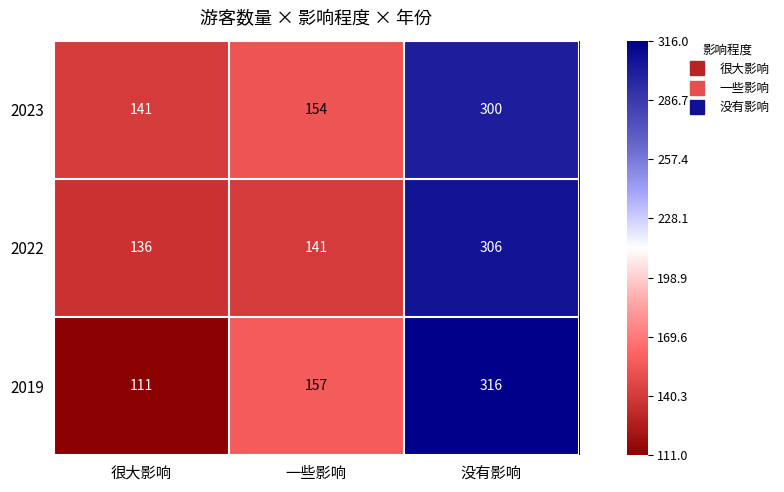

What is the difference between the maximum and second lowest values in the 2023 series?

146